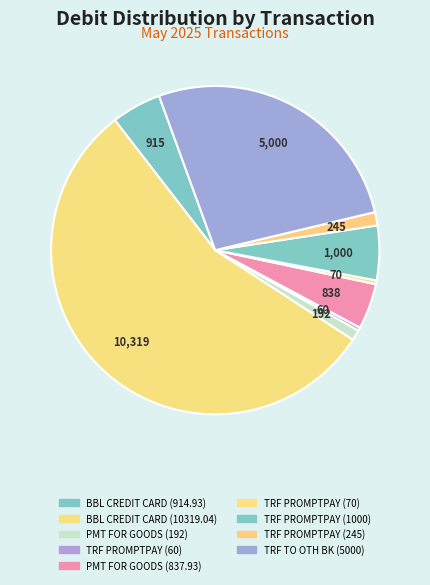

Which category has the biggest portion of the pie?

BBL CREDIT CARD (10319.04)